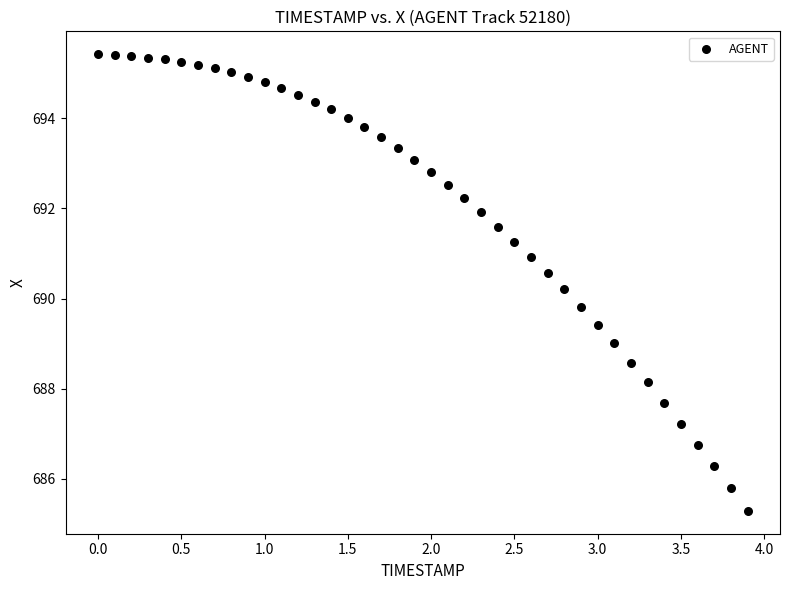

What is the range of Y values (max minus min)?

10.1